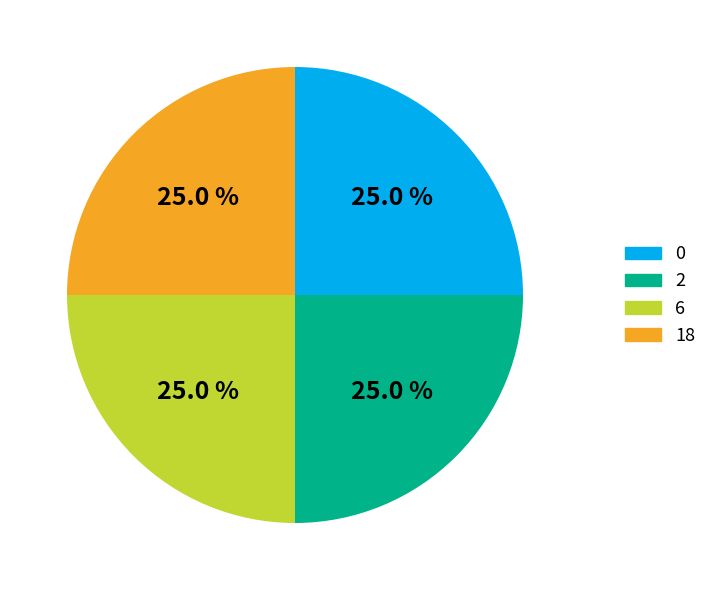

Is there any slice that represents more than half of the pie?

No